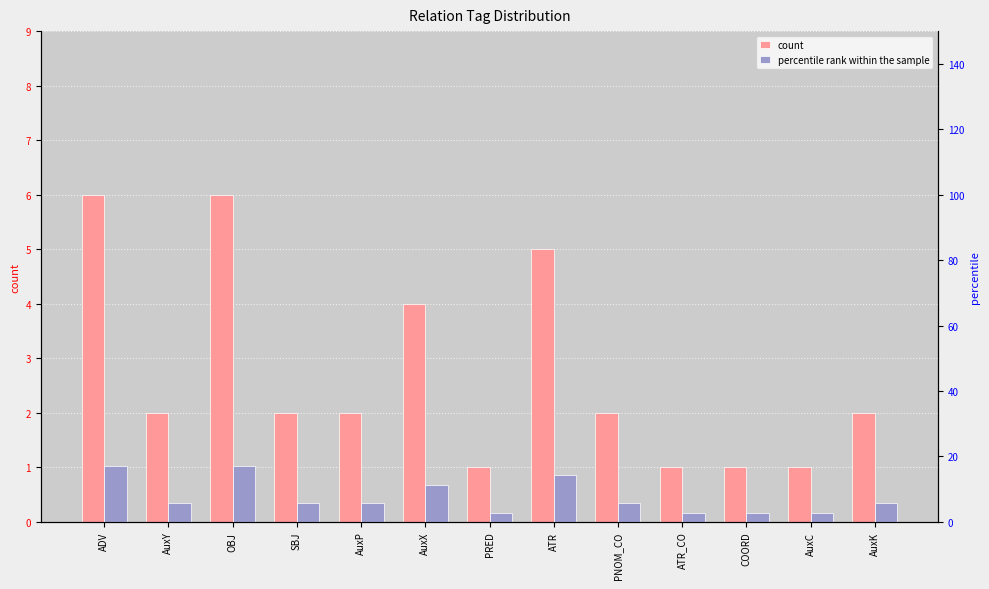

What is the label of the 6th bar from the left?

AuxX